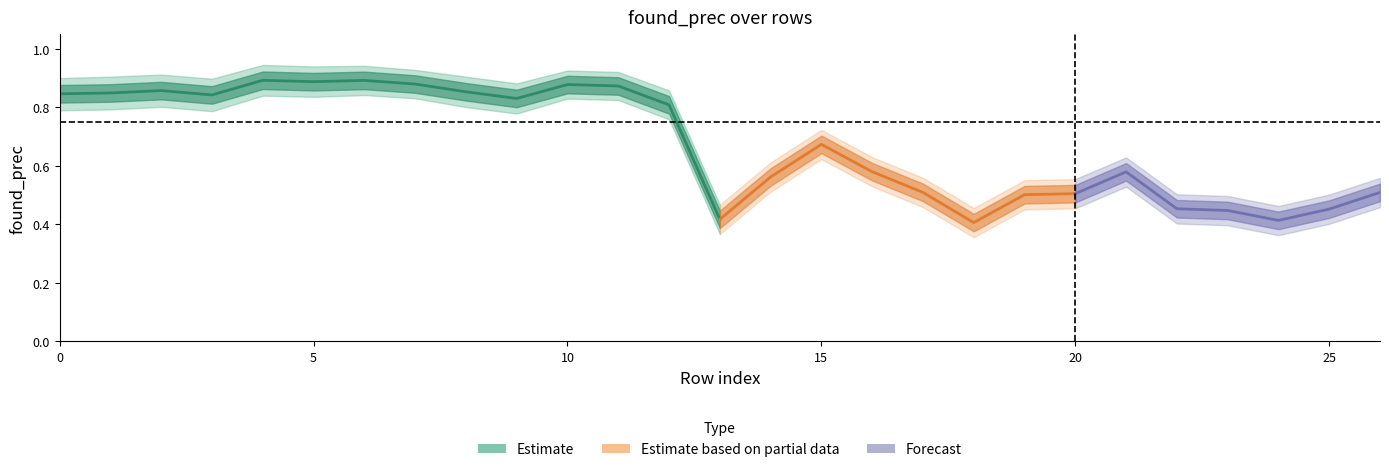

What is the spread (max minus min) of values at 19?

0.1